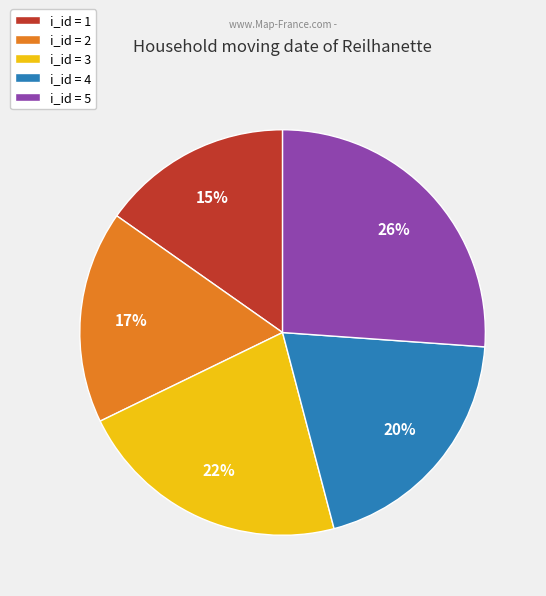

To the nearest percent, what is the difference between the largest and smallest slice percentages?

11%